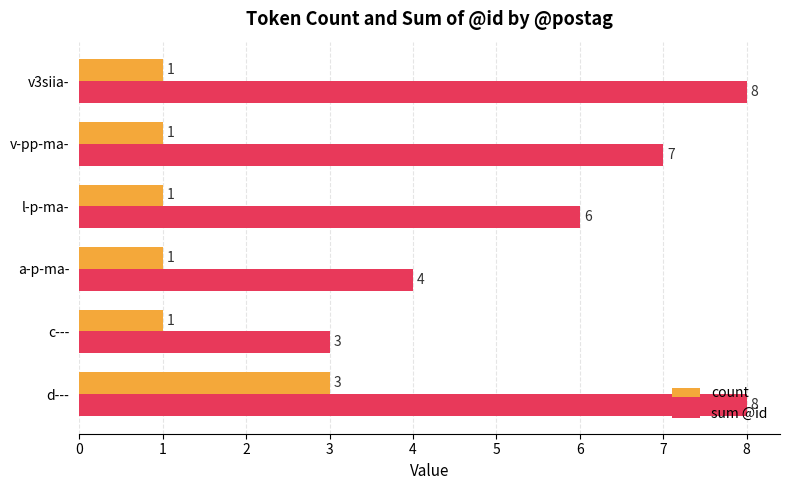

What is the sum of all count values?

8